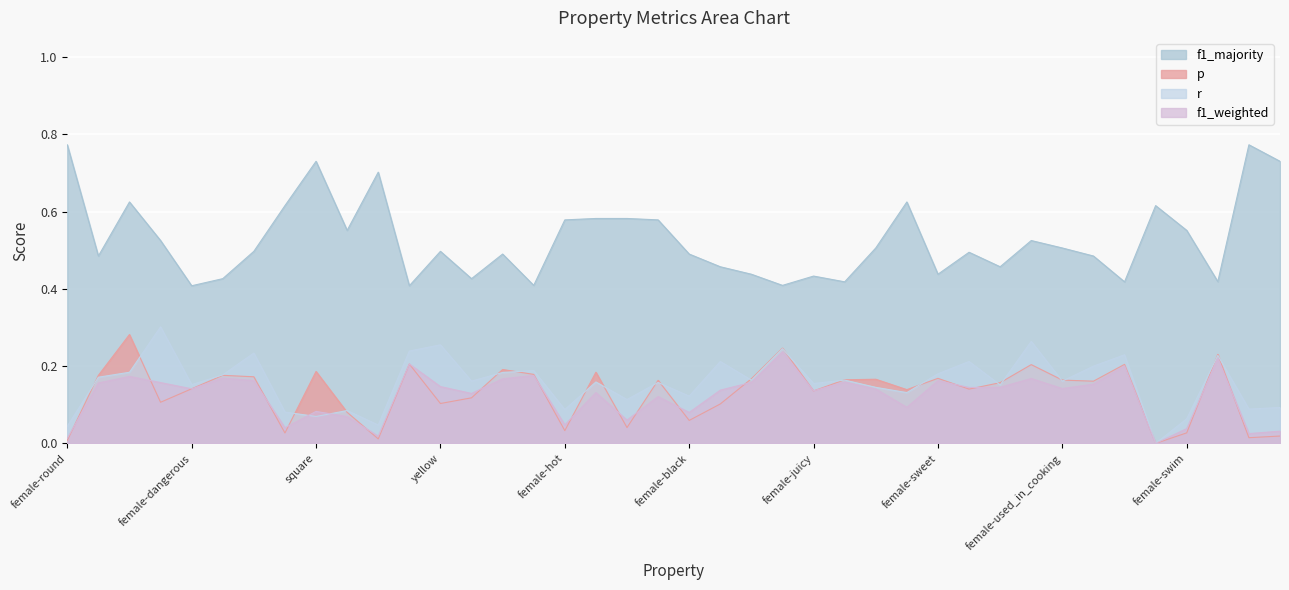

How many interior local peaks does the f1_weighted series have?

13